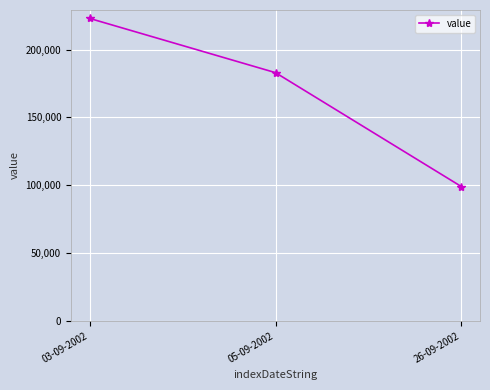

What is the maximum value shown in the chart?

223000